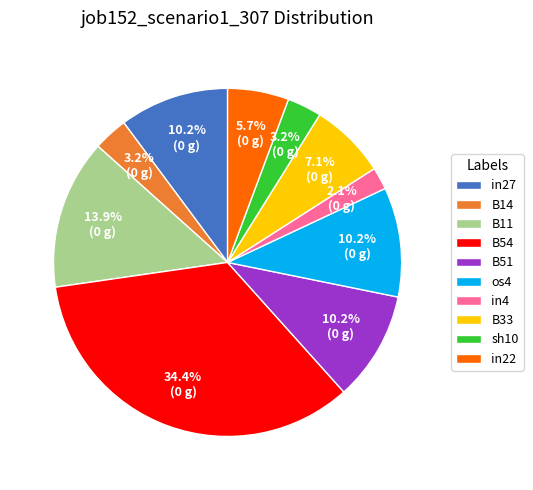

To the nearest percent, what is the difference between the largest and smallest slice percentages?

32%